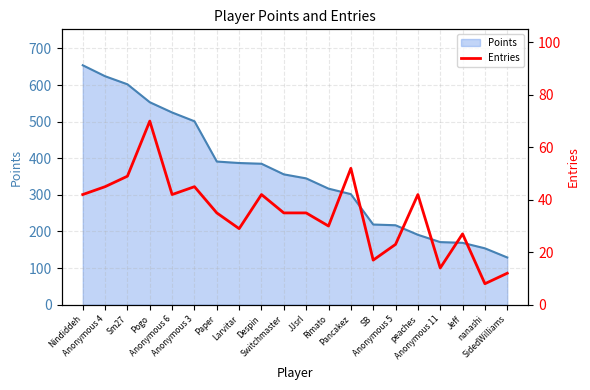

What is the maximum value for Points?

654